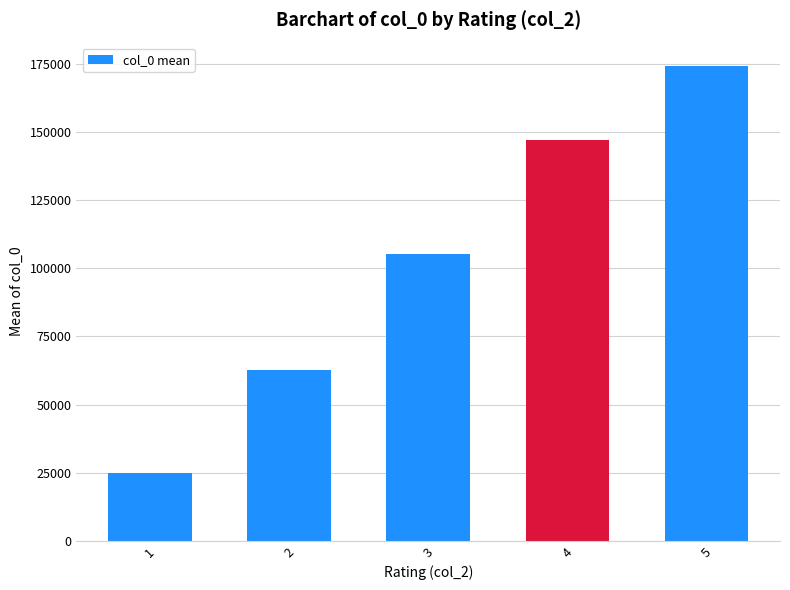

What is the ratio of the value at 3 to the value at 4?

0.7